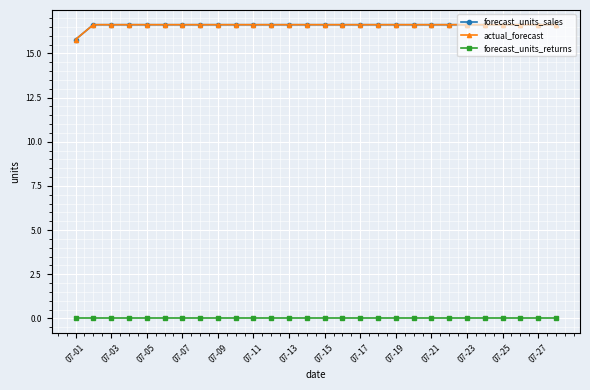

Reading left to right, what are all the values shown in this chart?

forecast_units_sales: 15.8	16.6	16.6	16.6	16.6	16.6	16.6	16.6	16.6	16.6	16.6	16.6	16.6	16.6	16.6	16.6	16.6	16.6	16.6	16.6	16.6	16.6	16.6	16.6	16.6	16.6	16.6	16.6
actual_forecast: 15.8	16.6	16.6	16.6	16.6	16.6	16.6	16.6	16.6	16.6	16.6	16.6	16.6	16.6	16.6	16.6	16.6	16.6	16.6	16.6	16.6	16.6	16.6	16.6	16.6	16.6	16.6	16.6
forecast_units_returns: 0.0	0.0	0.0	0.0	0.0	0.0	0.0	0.0	0.0	0.0	0.0	0.0	0.0	0.0	0.0	0.0	0.0	0.0	0.0	0.0	0.0	0.0	0.0	0.0	0.0	0.0	0.0	0.0